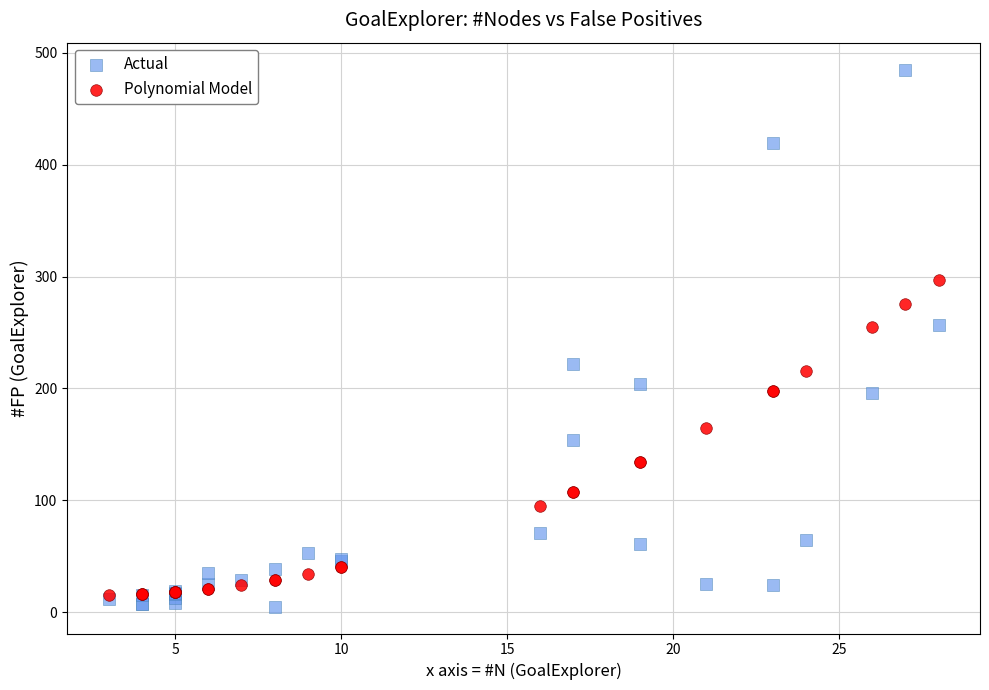

Which series has the widest spread of Y values?

Actual